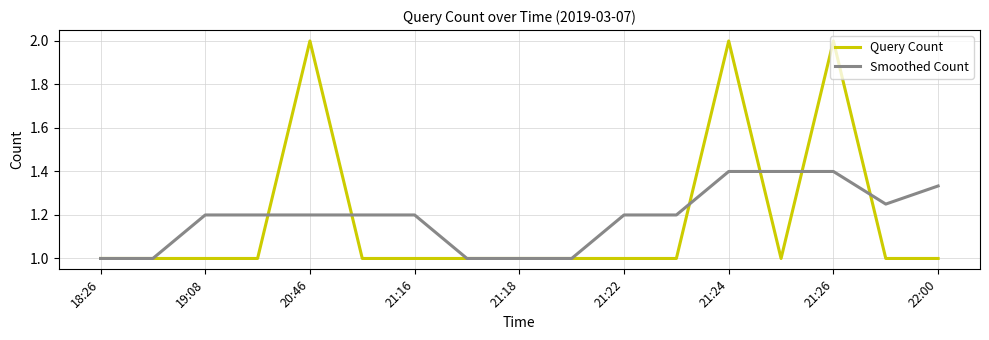

What is the difference between the maximum and minimum values in the Smoothed Count series?

0.4